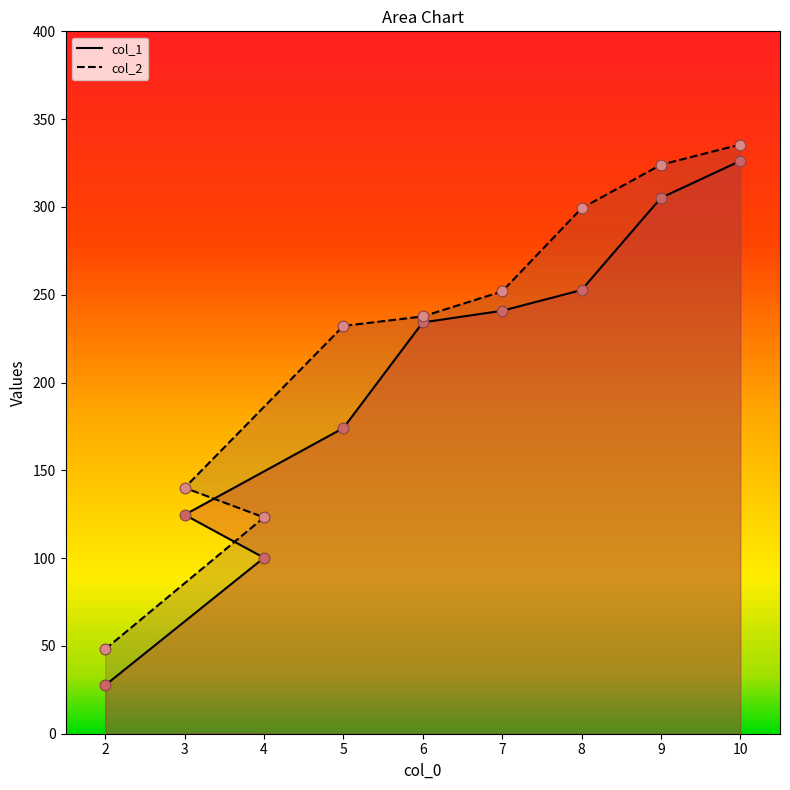

What are all the series names shown in the legend?

col_1, col_2